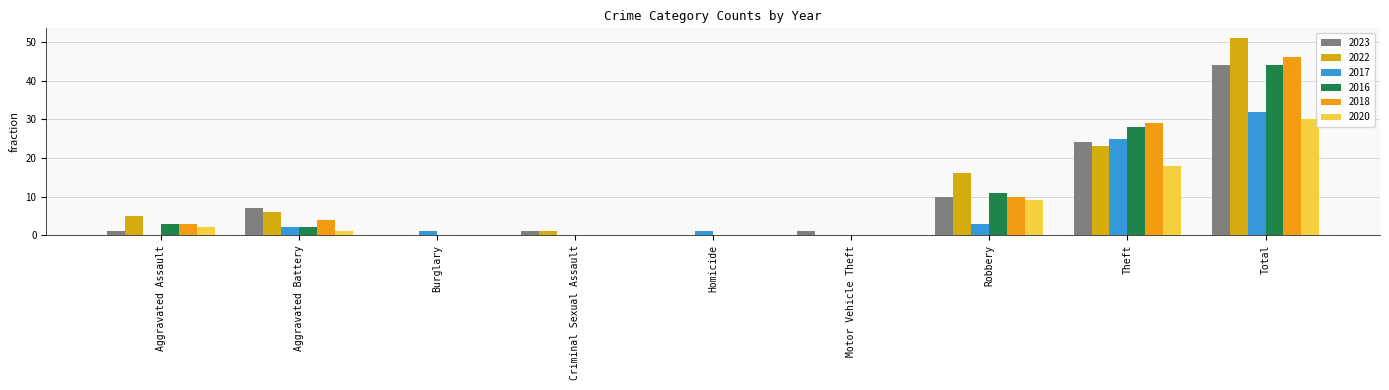

What is the sum of all 2020 values?

60